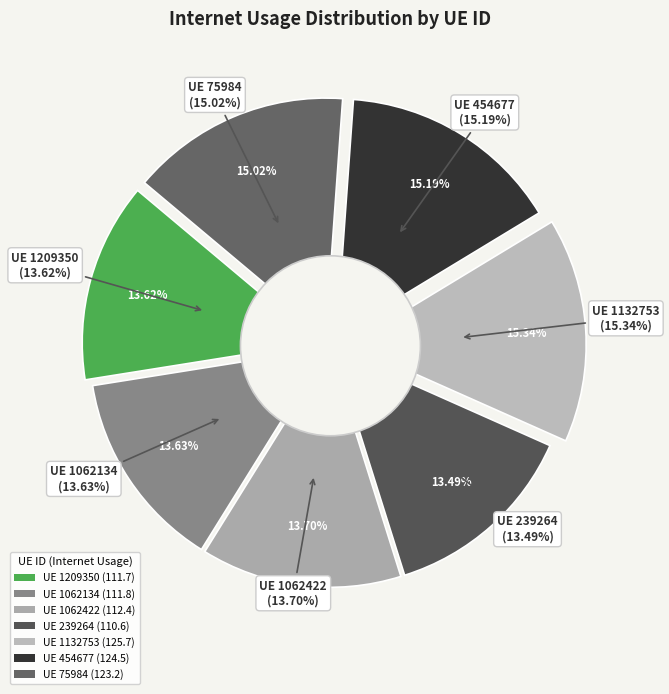

To the nearest percent, what portion does 75984 represent?

15%